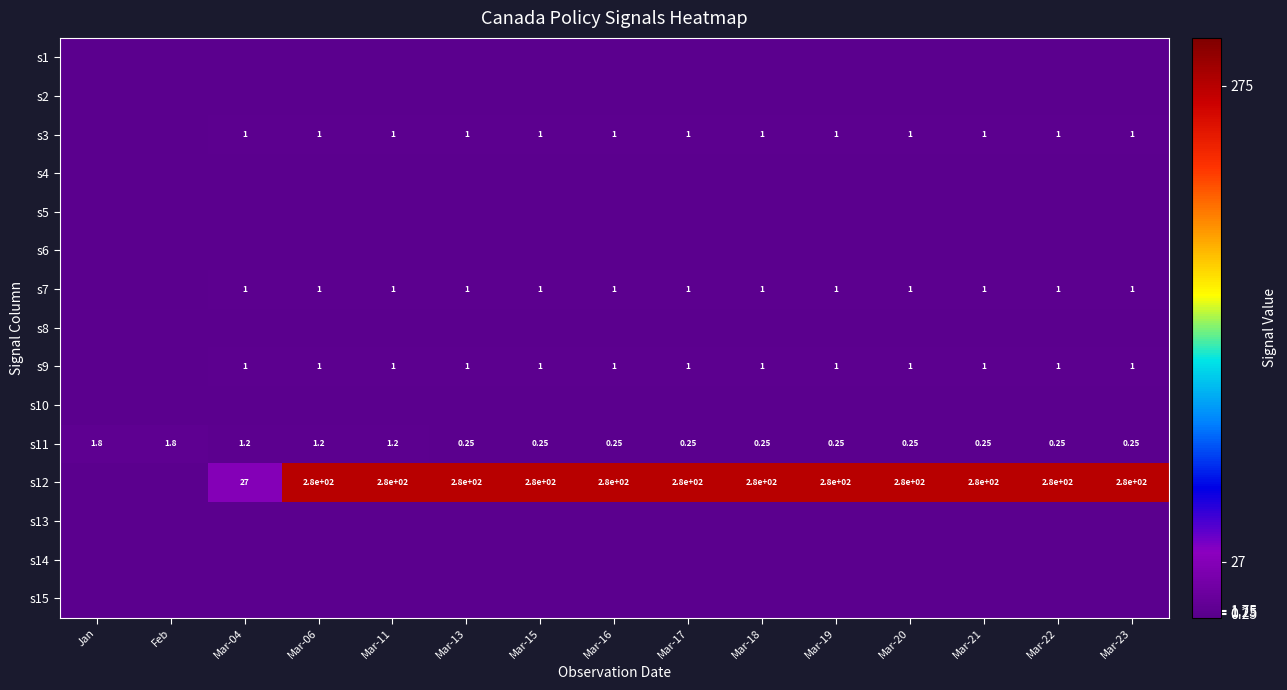

Between Mar-20 and Mar-23, which is larger?

Mar-20